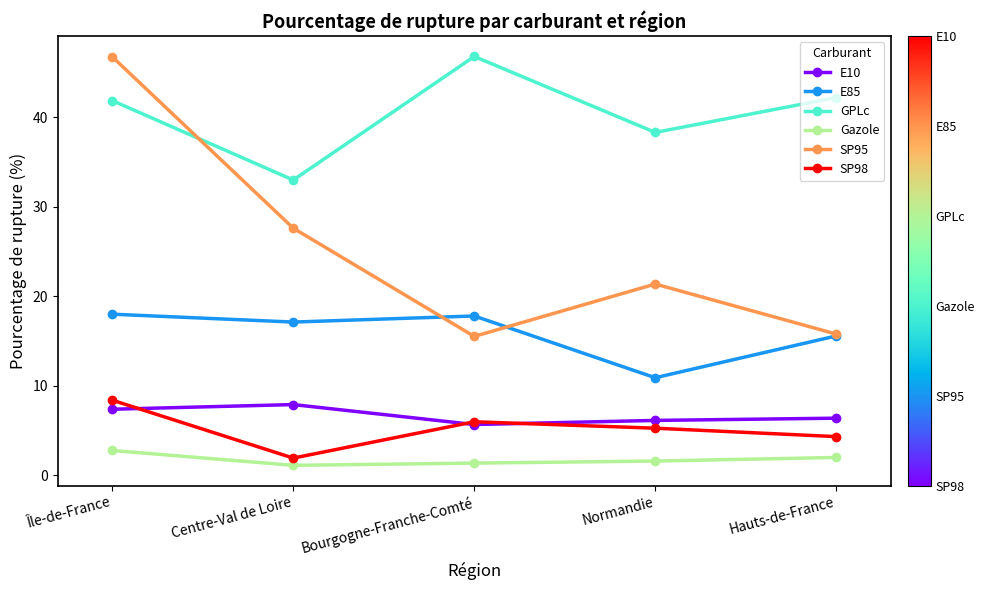

What is the sum of the SP95 values at Hauts-de-France and Normandie?

37.2